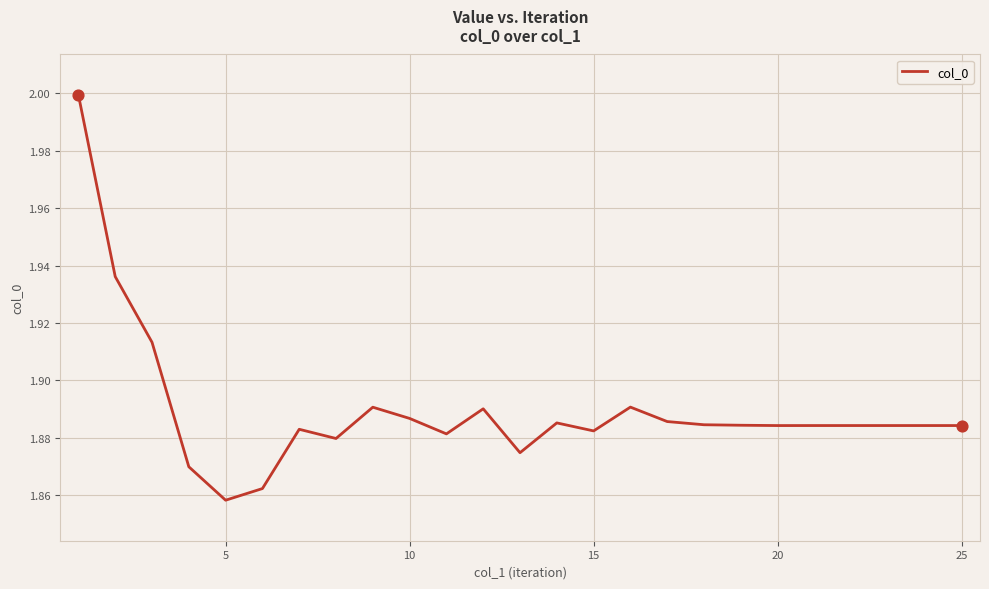

What is the maximum value shown in the chart?

2.0